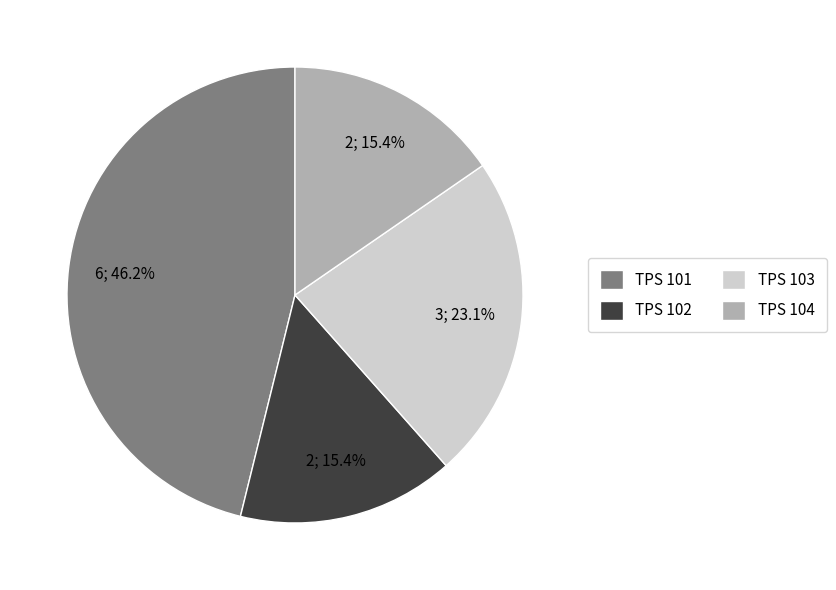

How much of the chart is everything except TPS 101?

53.8%